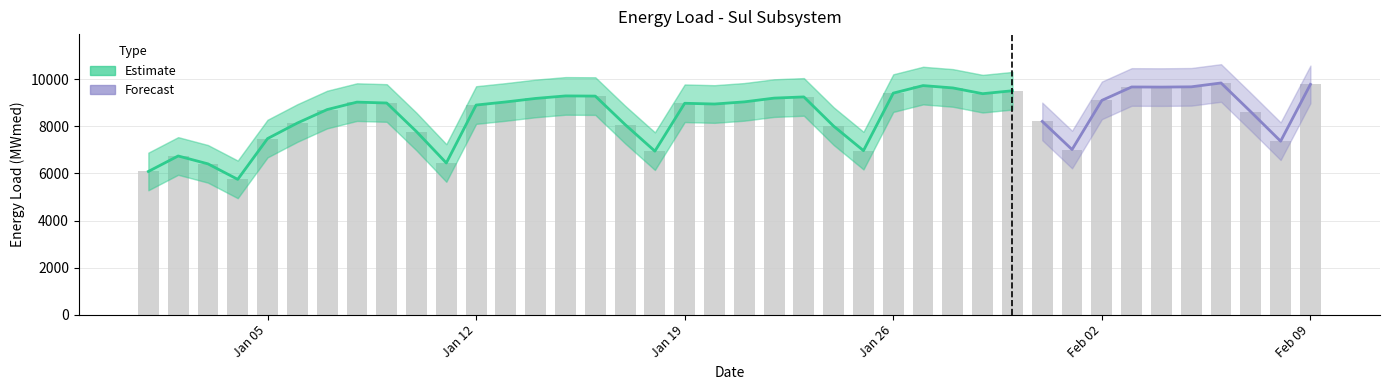

Reading right to left, extract all data points from this chart.

val_cargaenergiamwmed: 9788.4	7372.4	8622.7	9848.4	9684.4	9673.4	9678.3	9107.8	7017.9	8214.0	9517.8	9392.5	9637.6	9737.1	9416.8	6971.3	8011.7	9255.6	9204.4	9044.7	8953.5	8985.1	6949.5	8079.5	9290.3	9297.8	9191.2	9042.3	8909.6	6446.5	7779.1	8996.7	9033.9	8717.3	8144.6	7483.3	5749.4	6408.9	6744.1	6085.5
upper_bound: 10588.4	8172.4	9422.7	10648.4	10484.4	10473.4	10478.3	9907.8	7817.9	9014.0	10317.8	10192.5	10437.6	10537.1	10216.8	7771.3	8811.7	10055.6	10004.4	9844.7	9753.5	9785.1	7749.5	8879.5	10090.3	10097.8	9991.2	9842.3	9709.6	7246.5	8579.1	9796.7	9833.9	9517.3	8944.6	8283.3	6549.4	7208.9	7544.1	6885.5
lower_bound: 8988.4	6572.4	7822.7	9048.4	8884.4	8873.4	8878.3	8307.8	6217.9	7414.0	8717.8	8592.5	8837.6	8937.1	8616.8	6171.3	7211.7	8455.6	8404.4	8244.7	8153.5	8185.1	6149.5	7279.5	8490.3	8497.8	8391.2	8242.3	8109.6	5646.5	6979.1	8196.7	8233.9	7917.3	7344.6	6683.3	4949.4	5608.9	5944.1	5285.5